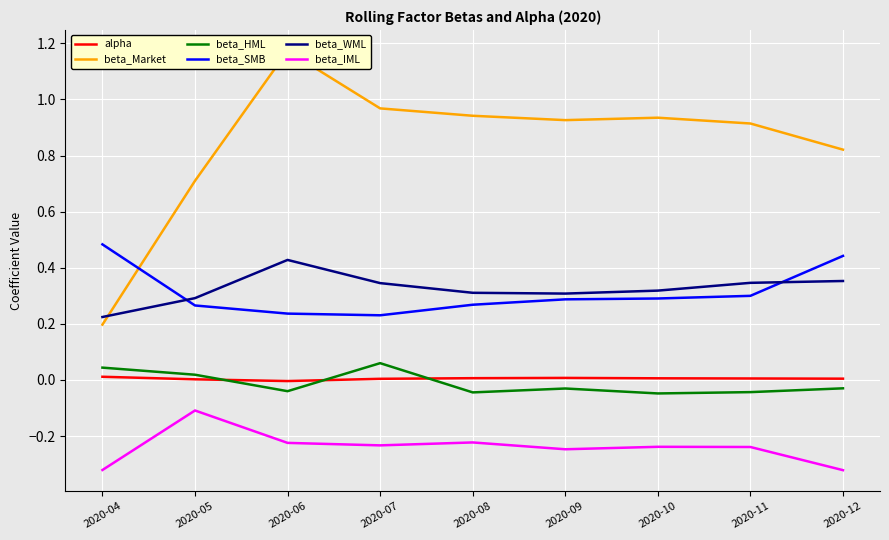

What are all the series names shown in the legend?

alpha, beta_Market, beta_HML, beta_SMB, beta_WML, beta_IML